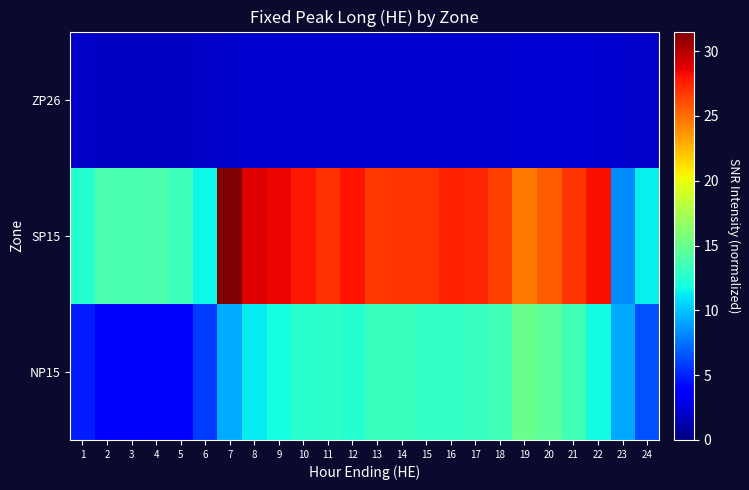

What is the total value across all series at 20?

42.6